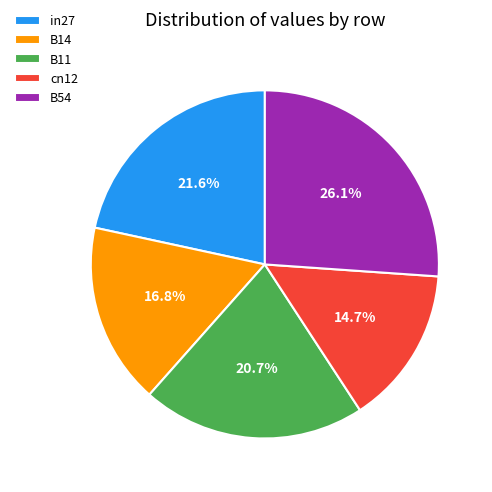

Rank the categories by value from highest to lowest.

B54, in27, B11, B14, cn12